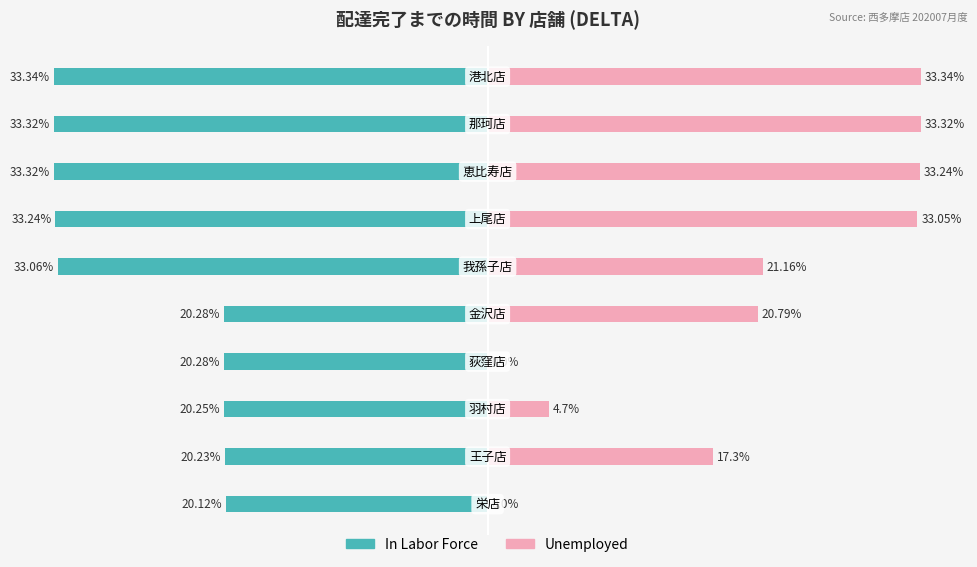

Reading right to left, what are all the values shown in this chart?

In Labor Force: -33.3	-33.3	-33.3	-33.2	-33.1	-20.3	-20.3	-20.2	-20.2	-20.1
Unemployed: 33.3	33.3	33.2	33.0	21.2	20.8	0.0	4.7	17.3	0.0